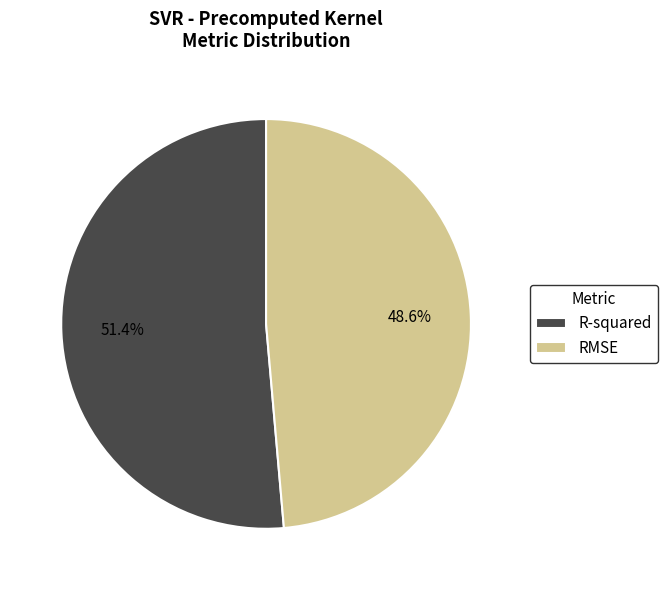

To the nearest percent, what portion does R-squared represent?

51%